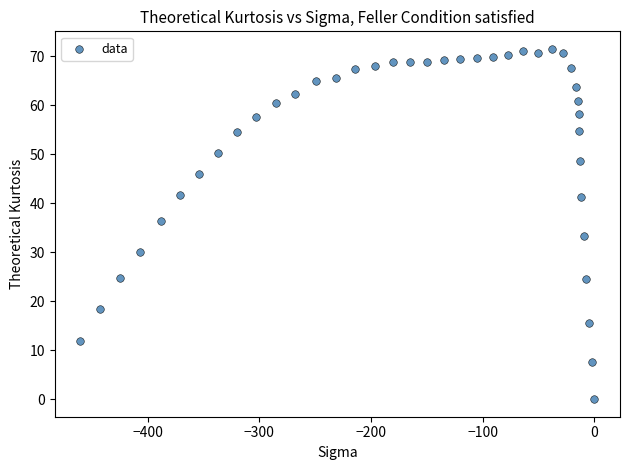

What is the range of Y values (max minus min)?

71.5